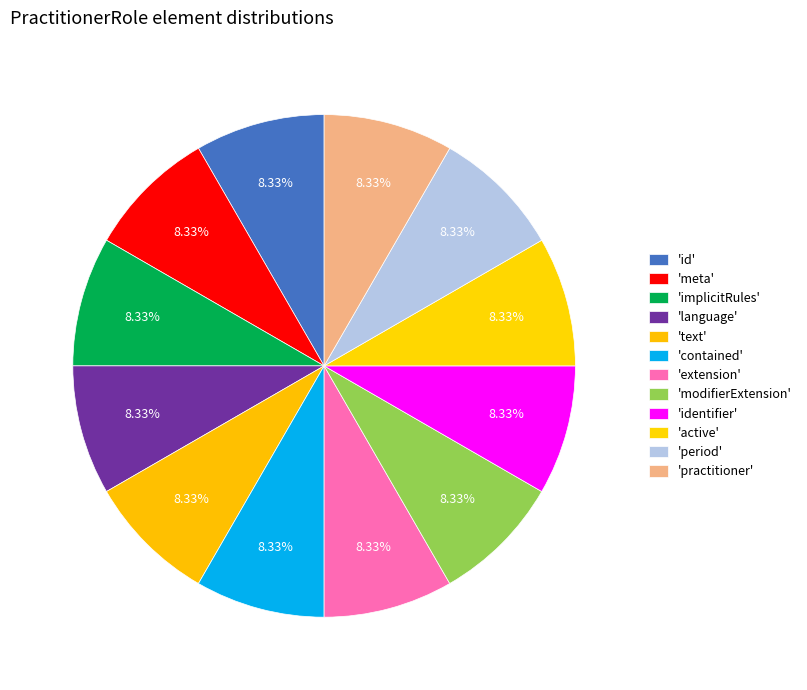

Count the number of slices in the pie.

12